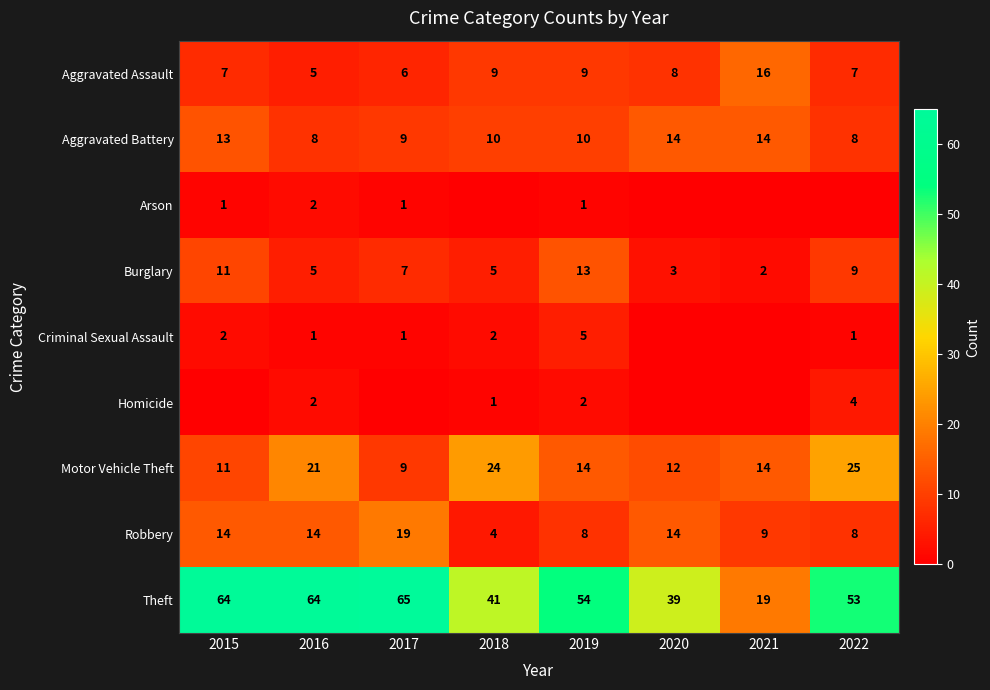

What is the spread (max minus min) of values at 2016?

63